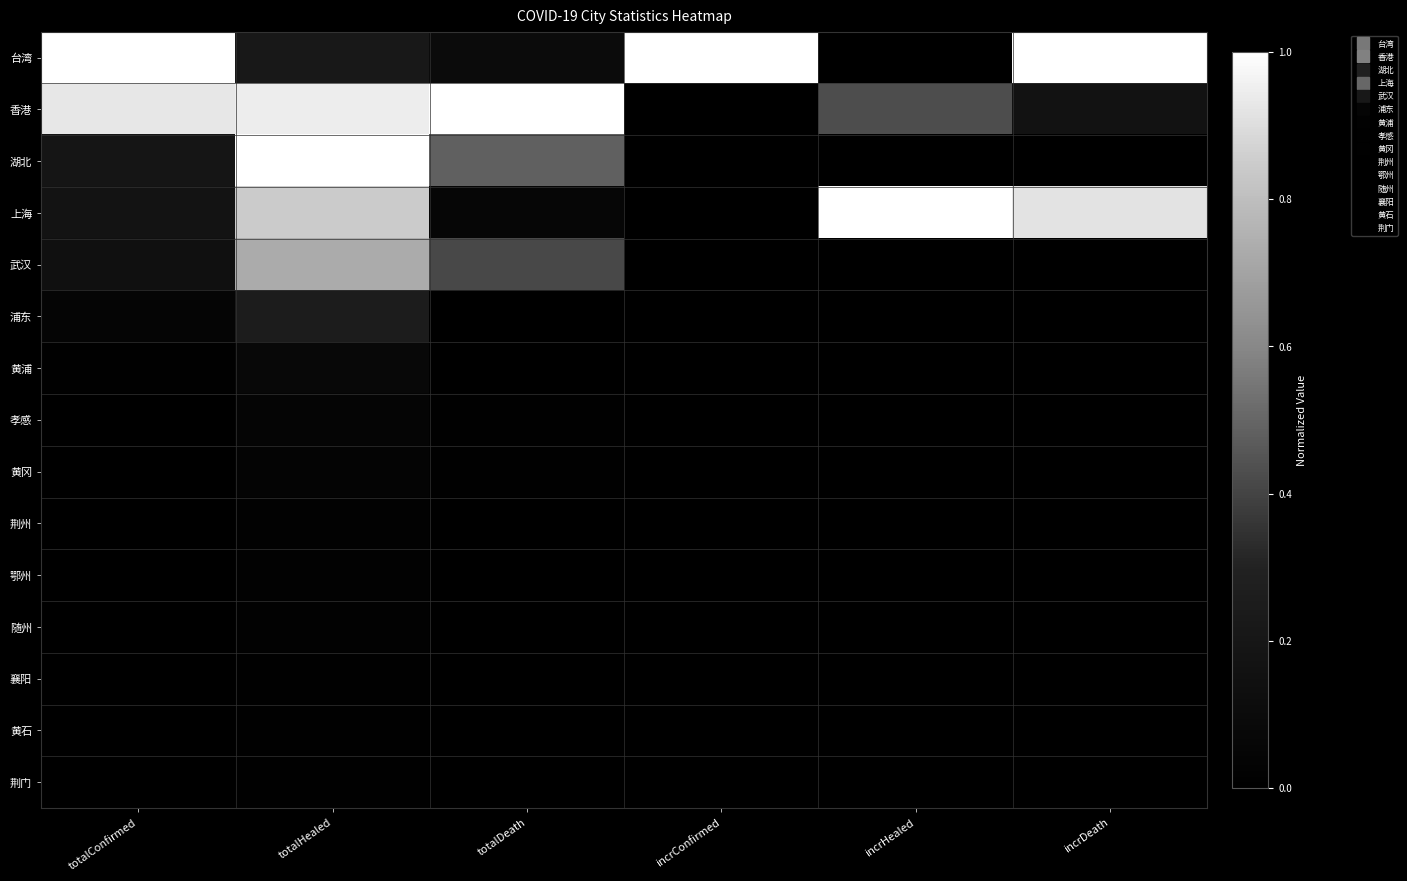

Reading left to right, transcribe all the data shown in this chart.

台湾: totalConfirmed=1.0	totalHealed=0.2	totalDeath=0.1	incrConfirmed=1.0	incrHealed=0.0	incrDeath=1.0
香港: totalConfirmed=0.9	totalHealed=0.9	totalDeath=1.0	incrConfirmed=0.0	incrHealed=0.4	incrDeath=0.2
湖北: totalConfirmed=0.2	totalHealed=1.0	totalDeath=0.5	incrConfirmed=0.0	incrHealed=0.0	incrDeath=0.0
上海: totalConfirmed=0.2	totalHealed=0.8	totalDeath=0.1	incrConfirmed=0.0	incrHealed=1.0	incrDeath=0.9
武汉: totalConfirmed=0.1	totalHealed=0.7	totalDeath=0.4	incrConfirmed=0.0	incrHealed=0.0	incrDeath=0.0
浦东: totalConfirmed=0.0	totalHealed=0.2	totalDeath=0.0	incrConfirmed=0.0	incrHealed=0.0	incrDeath=0.0
黄浦: totalConfirmed=0.0	totalHealed=0.1	totalDeath=0.0	incrConfirmed=0.0	incrHealed=0.0	incrDeath=0.0
孝感: totalConfirmed=0.0	totalHealed=0.1	totalDeath=0.0	incrConfirmed=0.0	incrHealed=0.0	incrDeath=0.0
黄冈: totalConfirmed=0.0	totalHealed=0.0	totalDeath=0.0	incrConfirmed=0.0	incrHealed=0.0	incrDeath=0.0
荆州: totalConfirmed=0.0	totalHealed=0.0	totalDeath=0.0	incrConfirmed=0.0	incrHealed=0.0	incrDeath=0.0
鄂州: totalConfirmed=0.0	totalHealed=0.0	totalDeath=0.0	incrConfirmed=0.0	incrHealed=0.0	incrDeath=0.0
随州: totalConfirmed=0.0	totalHealed=0.0	totalDeath=0.0	incrConfirmed=0.0	incrHealed=0.0	incrDeath=0.0
襄阳: totalConfirmed=0.0	totalHealed=0.0	totalDeath=0.0	incrConfirmed=0.0	incrHealed=0.0	incrDeath=0.0
黄石: totalConfirmed=0.0	totalHealed=0.0	totalDeath=0.0	incrConfirmed=0.0	incrHealed=0.0	incrDeath=0.0
荆门: totalConfirmed=0.0	totalHealed=0.0	totalDeath=0.0	incrConfirmed=0.0	incrHealed=0.0	incrDeath=0.0